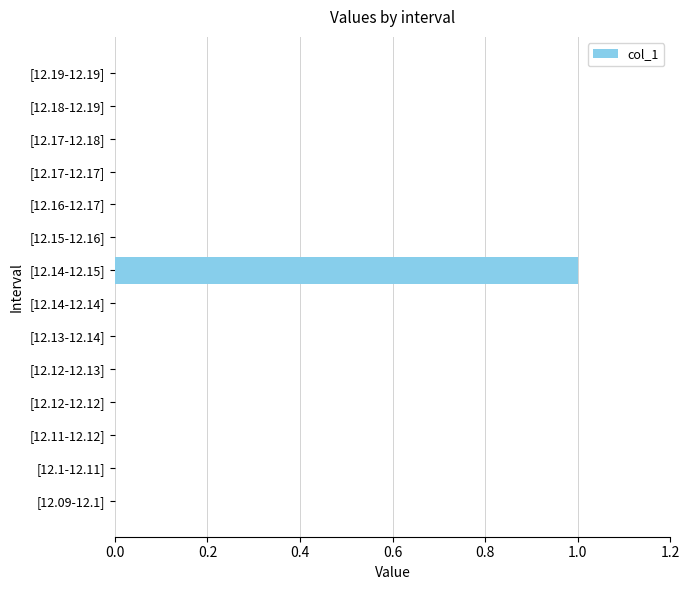

Which label corresponds to the largest value in the chart?

[12.14-12.15]